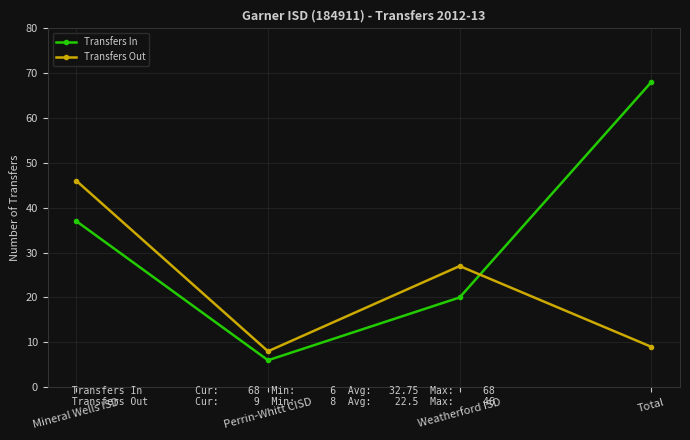

What is the smallest value displayed?

6